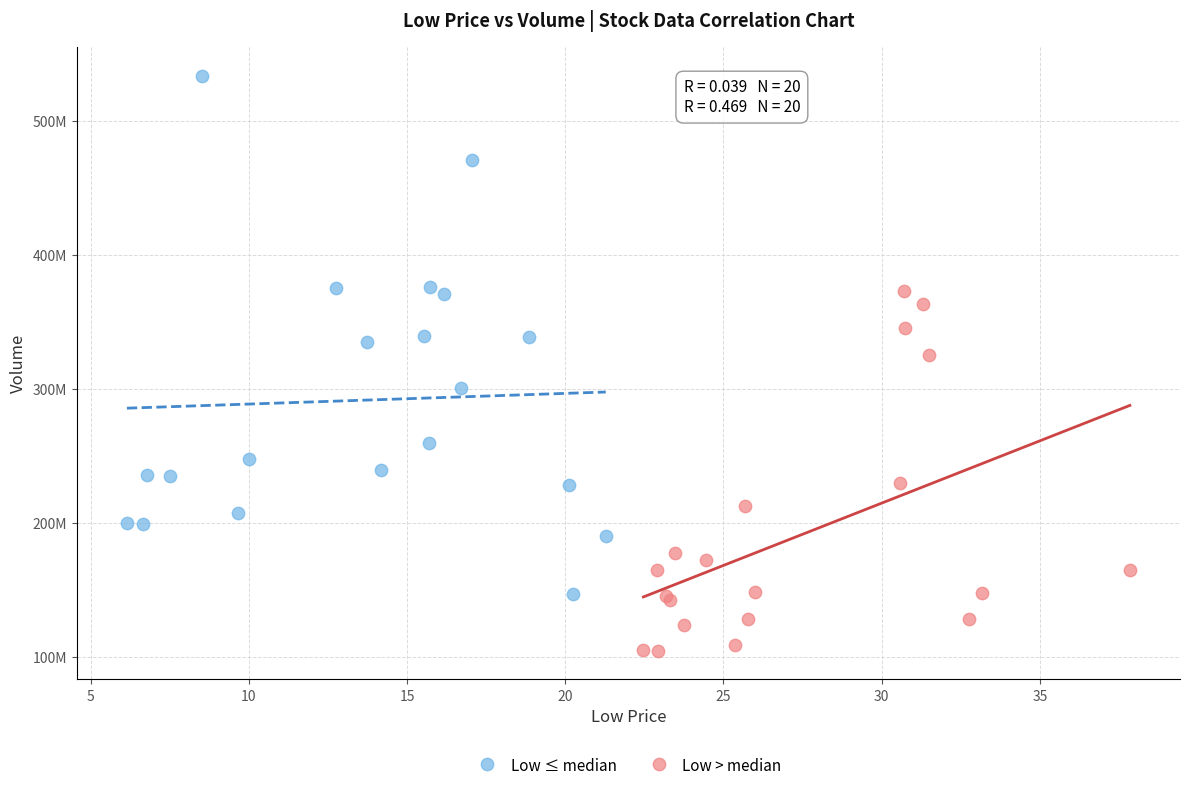

Which series reaches the minimum Y coordinate?

Low > median